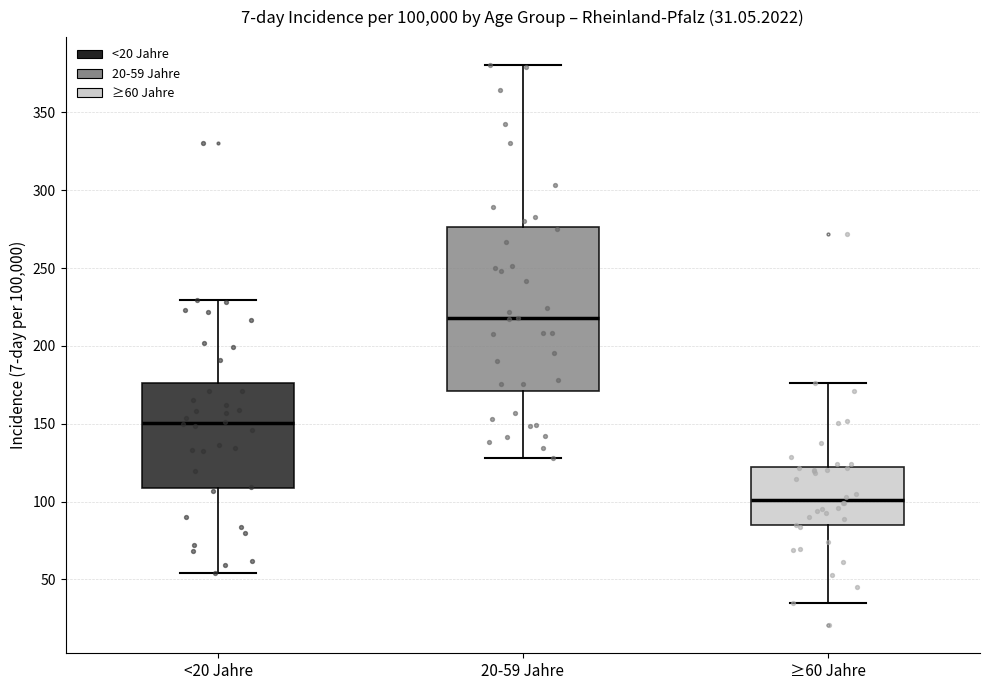

Comparing the boxes themselves (not the whiskers), which one is the tallest?

20-59 Jahre